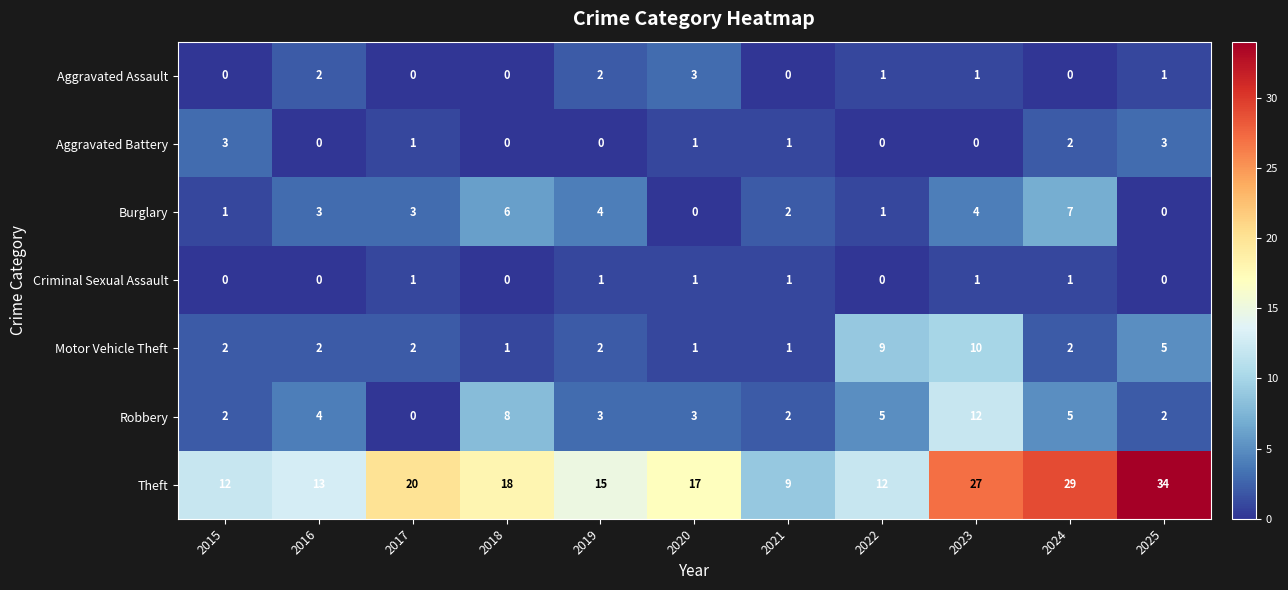

What is the maximum value shown in the chart?

34